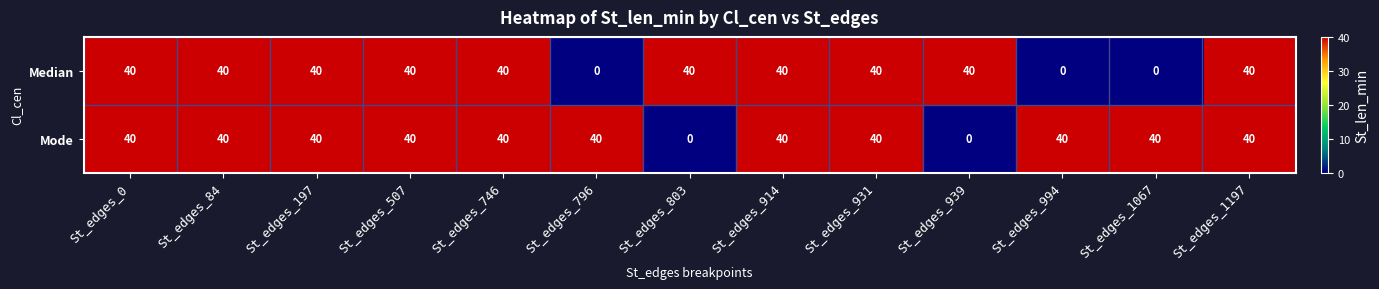

At how many categories does at least one series exceed 0?

13